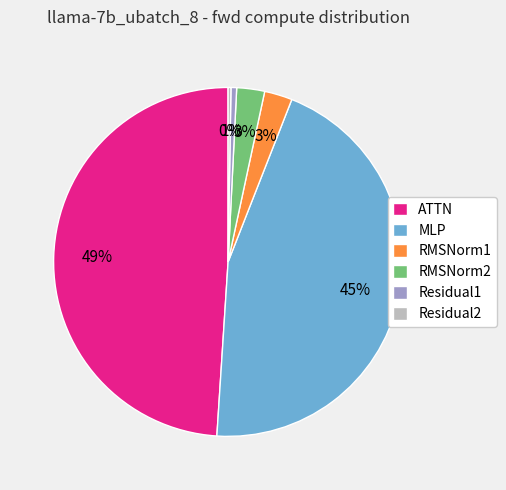

To the nearest percent, what is the difference between the largest and smallest slice percentages?

49%